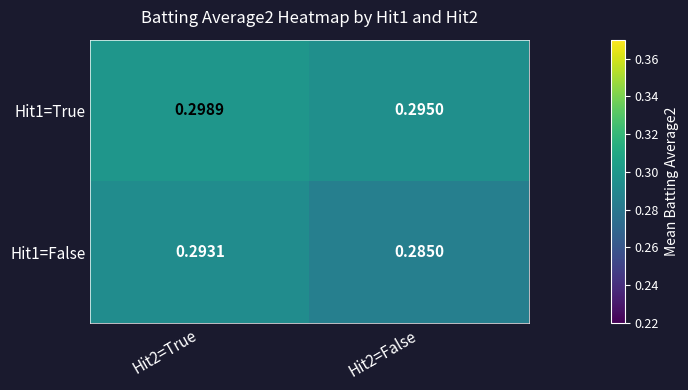

Is the value of Hit1=True at Hit2=True greater than the value of Hit1=False at Hit2=False?

Yes